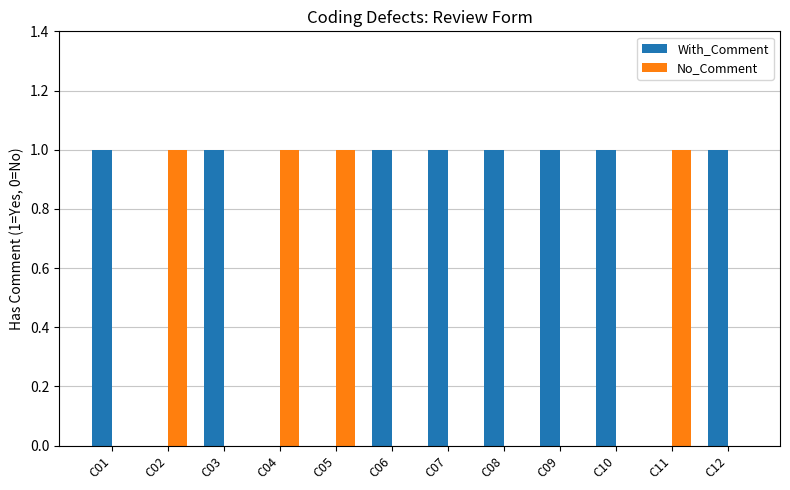

Count the With_Comment values in the range 0 to 1.

12